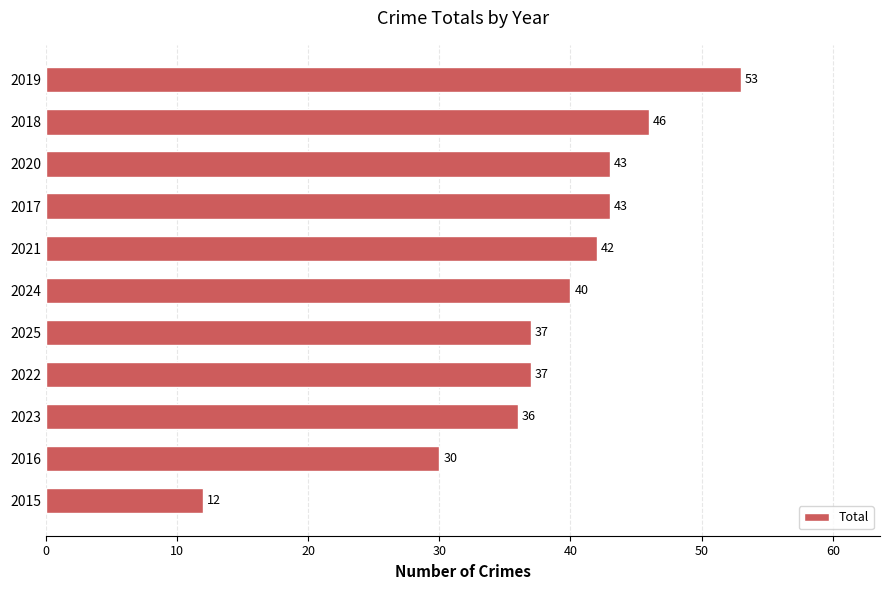

How many data points are less than 40?

5